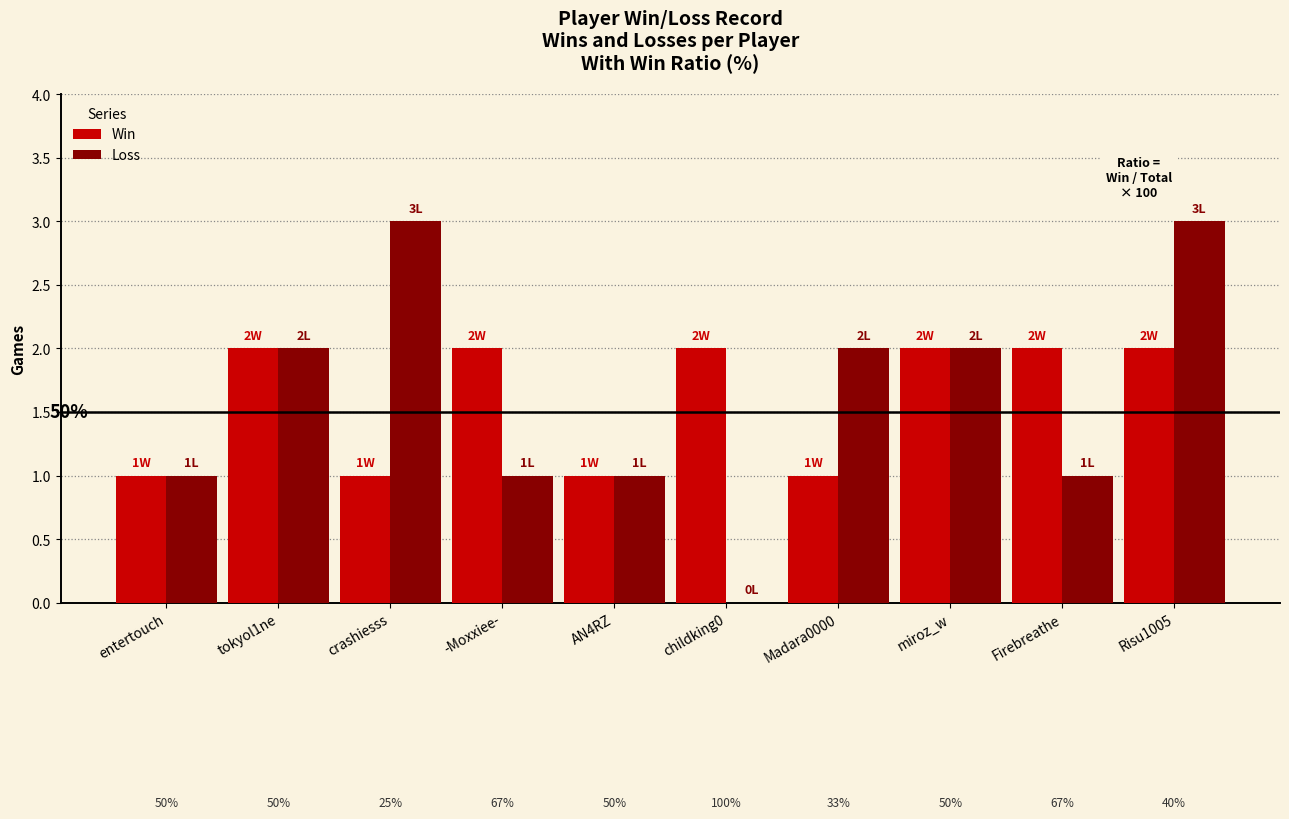

What is the sum of all Loss values?

16